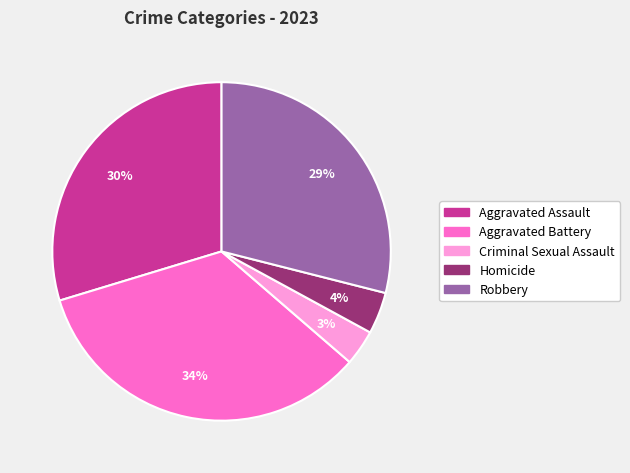

Is the sum of Robbery and Aggravated Assault greater than half?

Yes